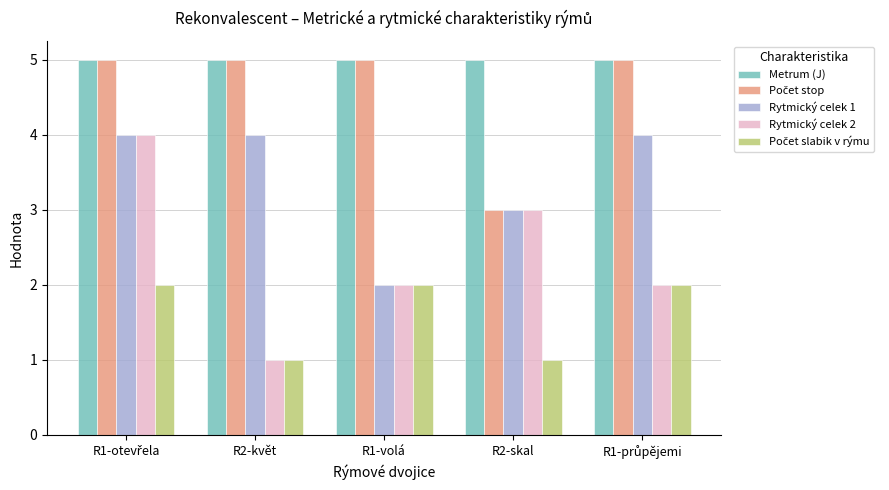

Which series has the largest total across all categories?

Metrum (J)